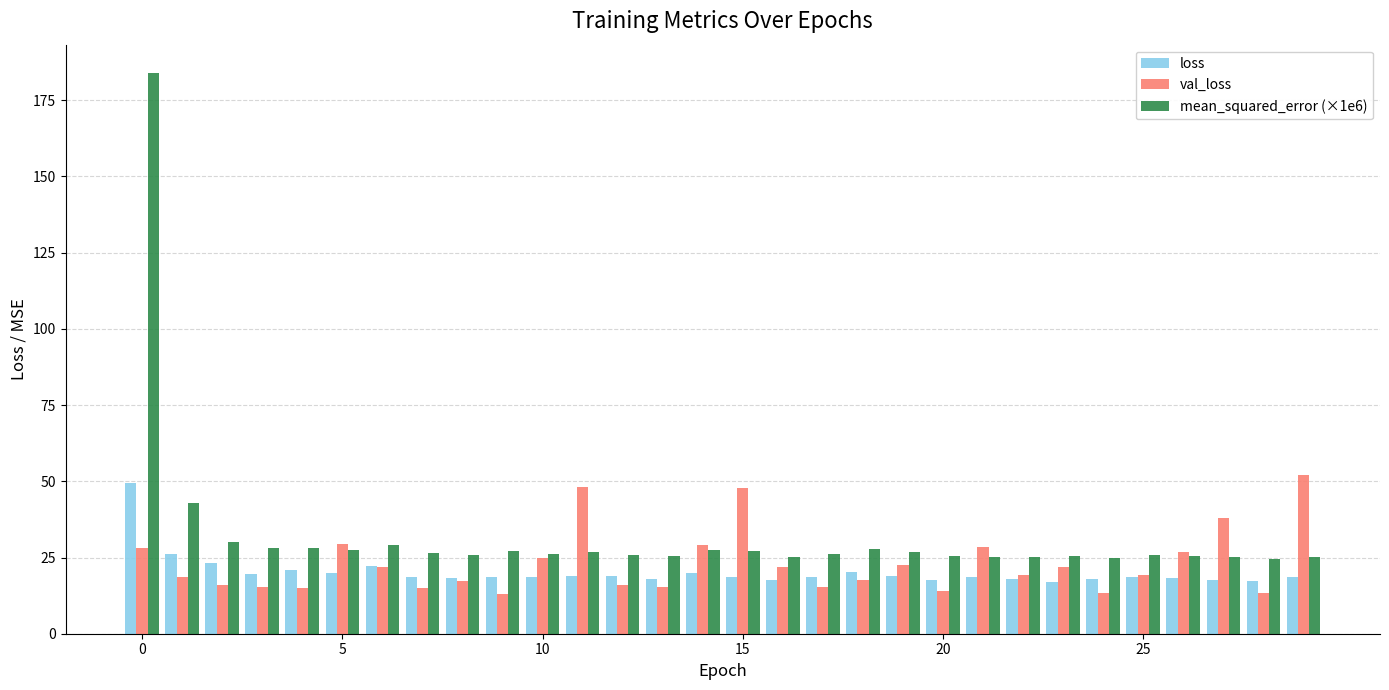

What is the difference between the maximum and minimum values in the loss series?

32.4